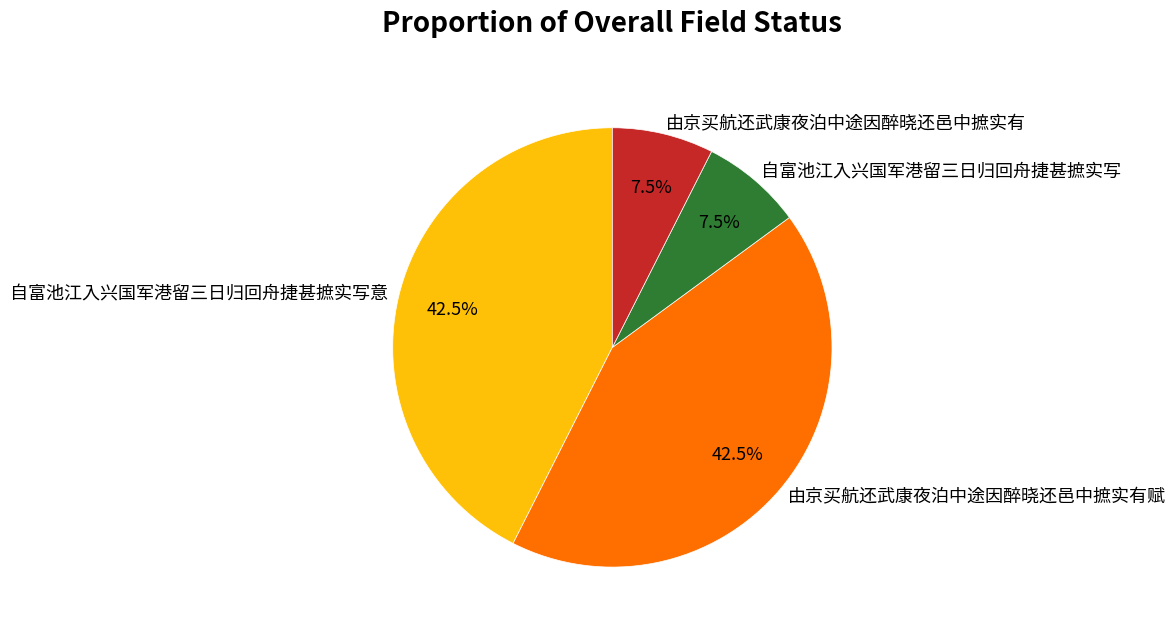

How many segments does this pie chart have?

4